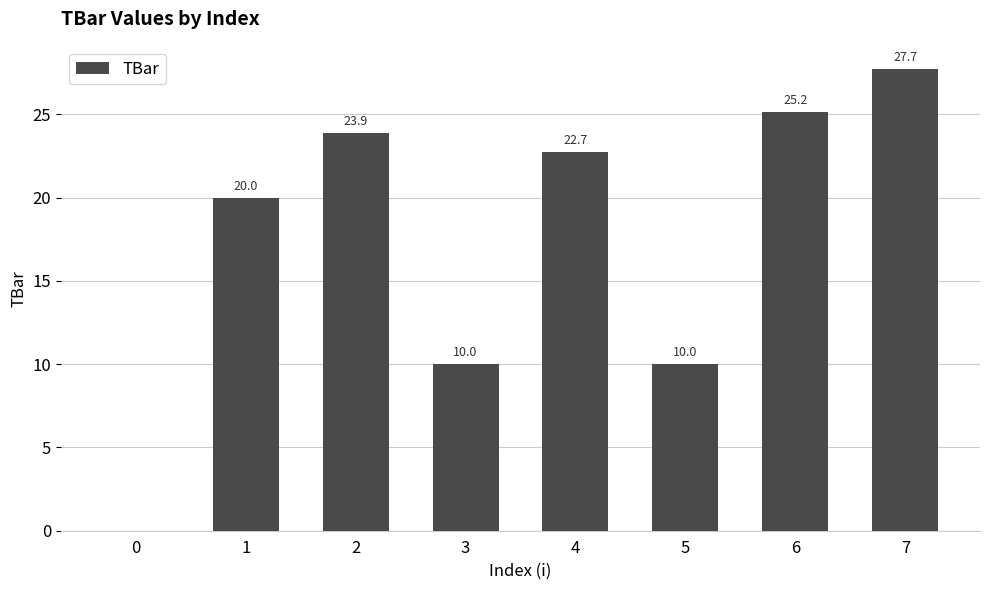

What is the greatest value displayed?

27.7